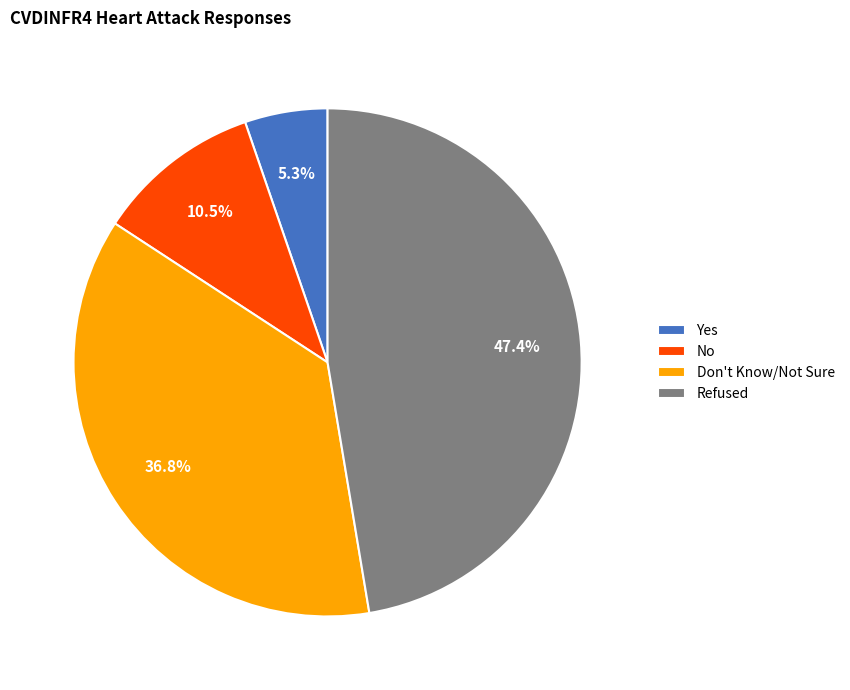

The Yes slice represents 1% of the pie. True or false?

False